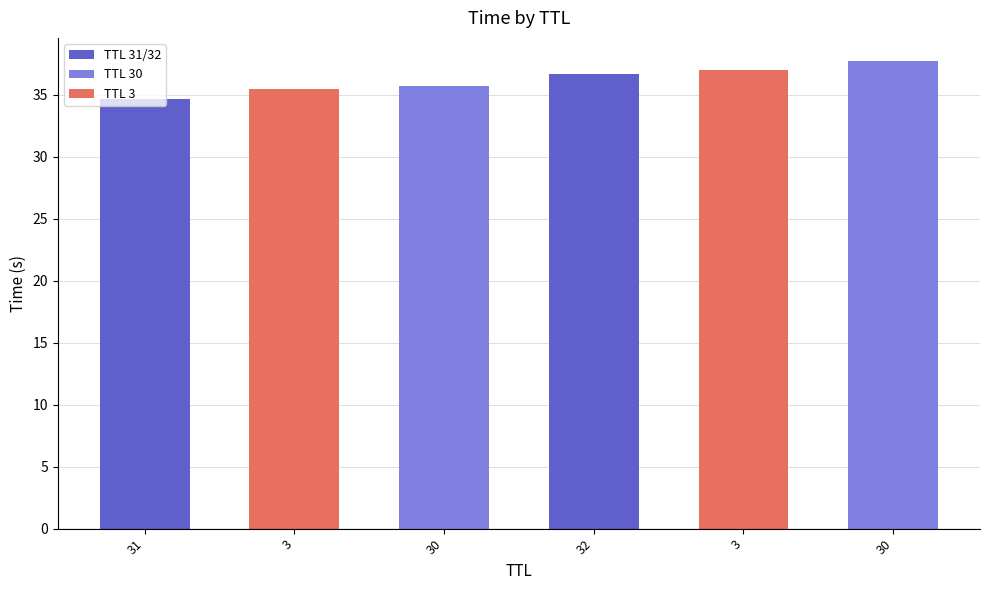

List the labels in order of value, smallest first.

31, 3, 30, 32, 3, 30